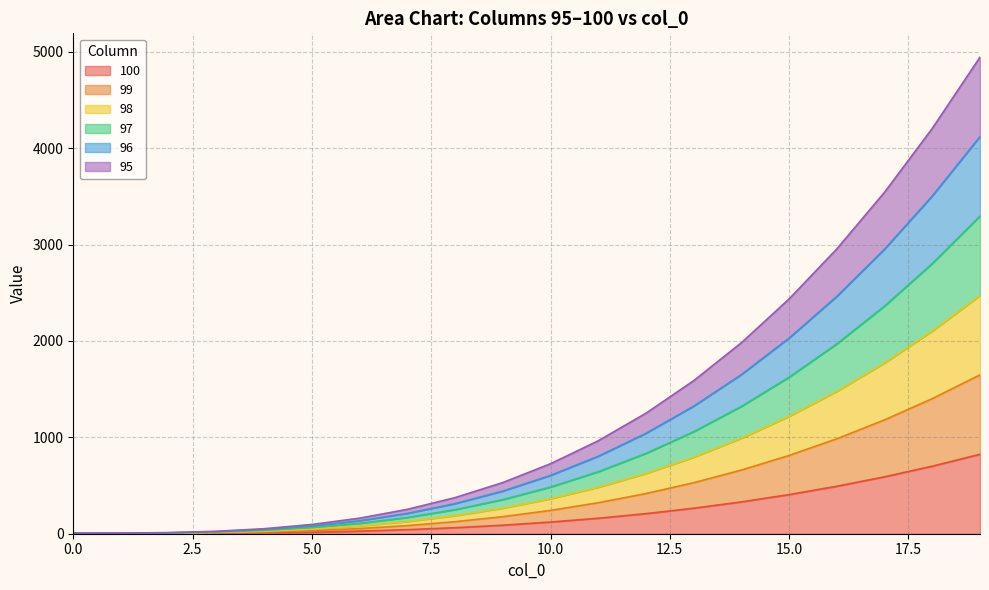

The 96 series shows 435.7 at 8. True or false?

False